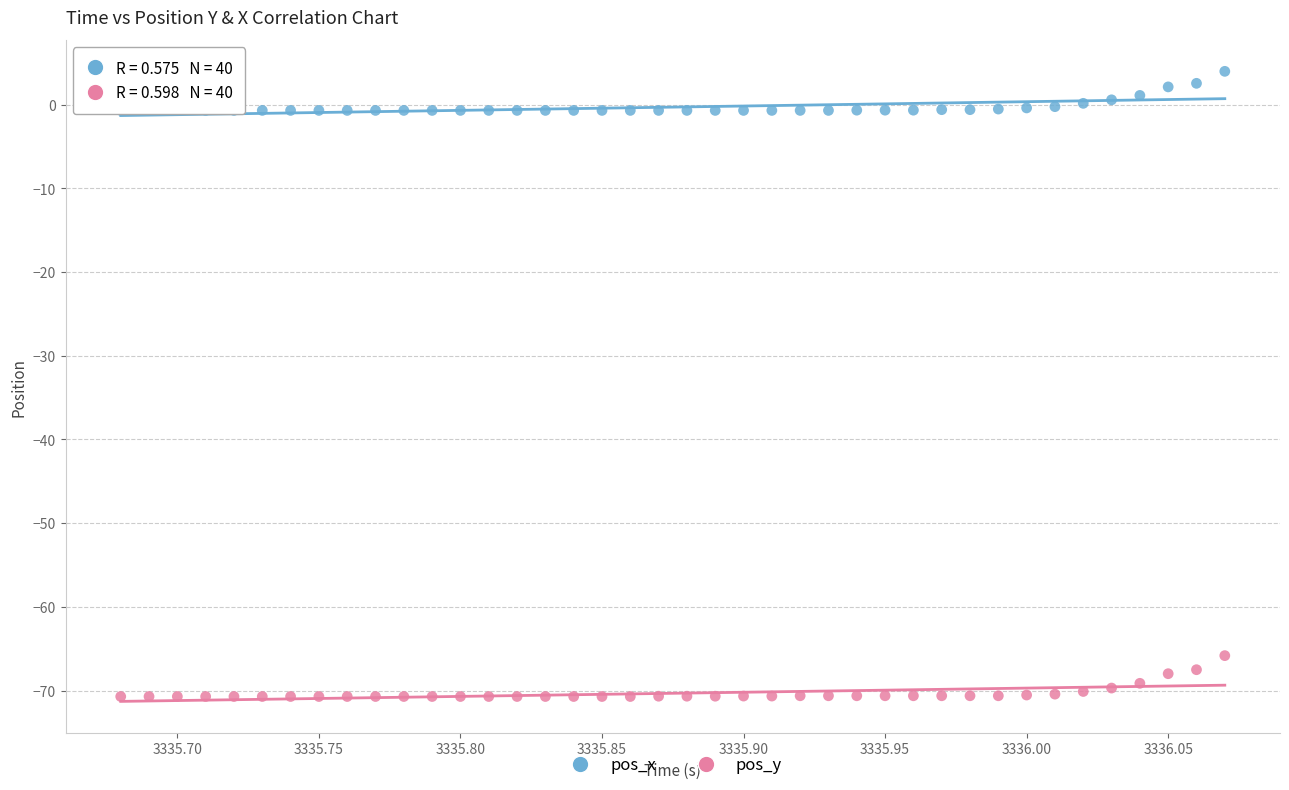

Which series reaches the maximum Y coordinate?

pos_x